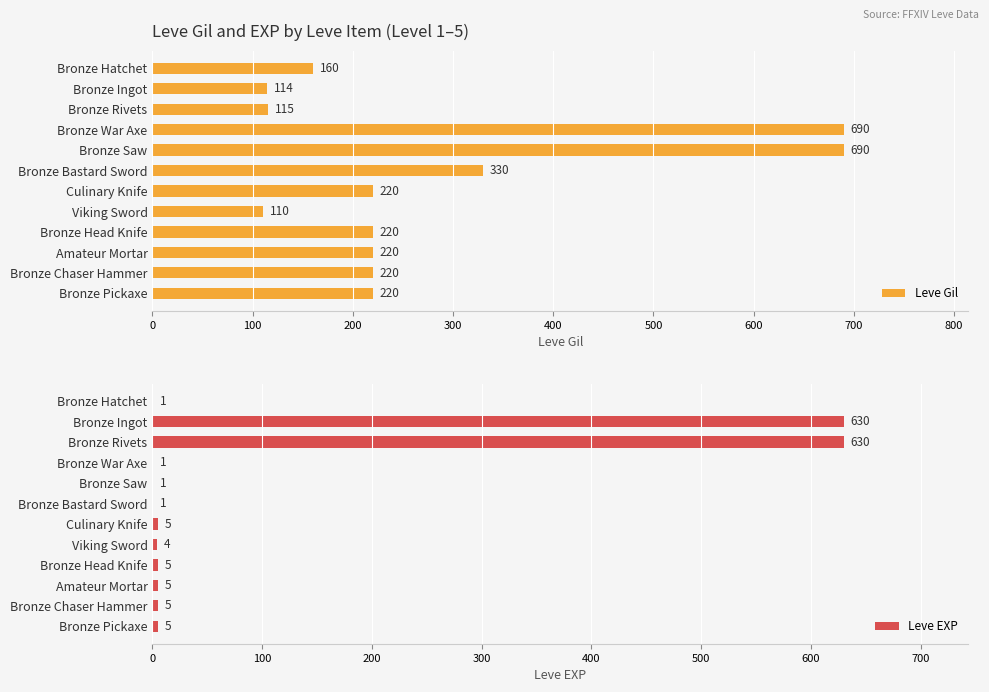

What is the lowest value of the Leve Gil series?

110